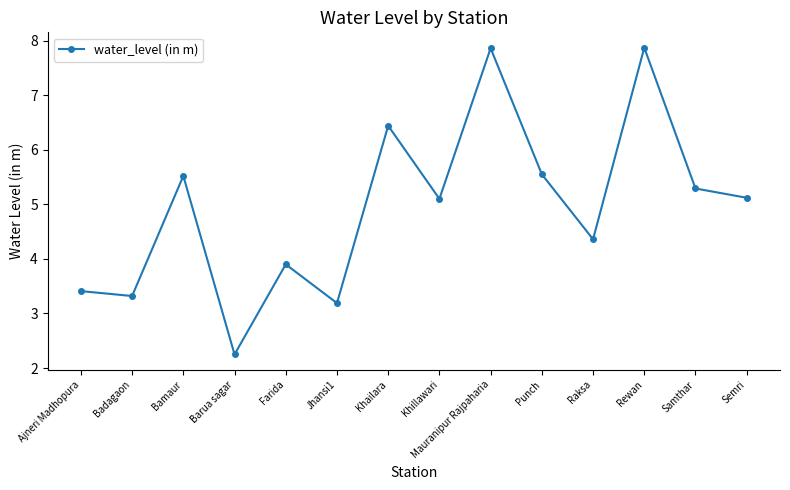

What is the maximum value shown in the chart?

7.9